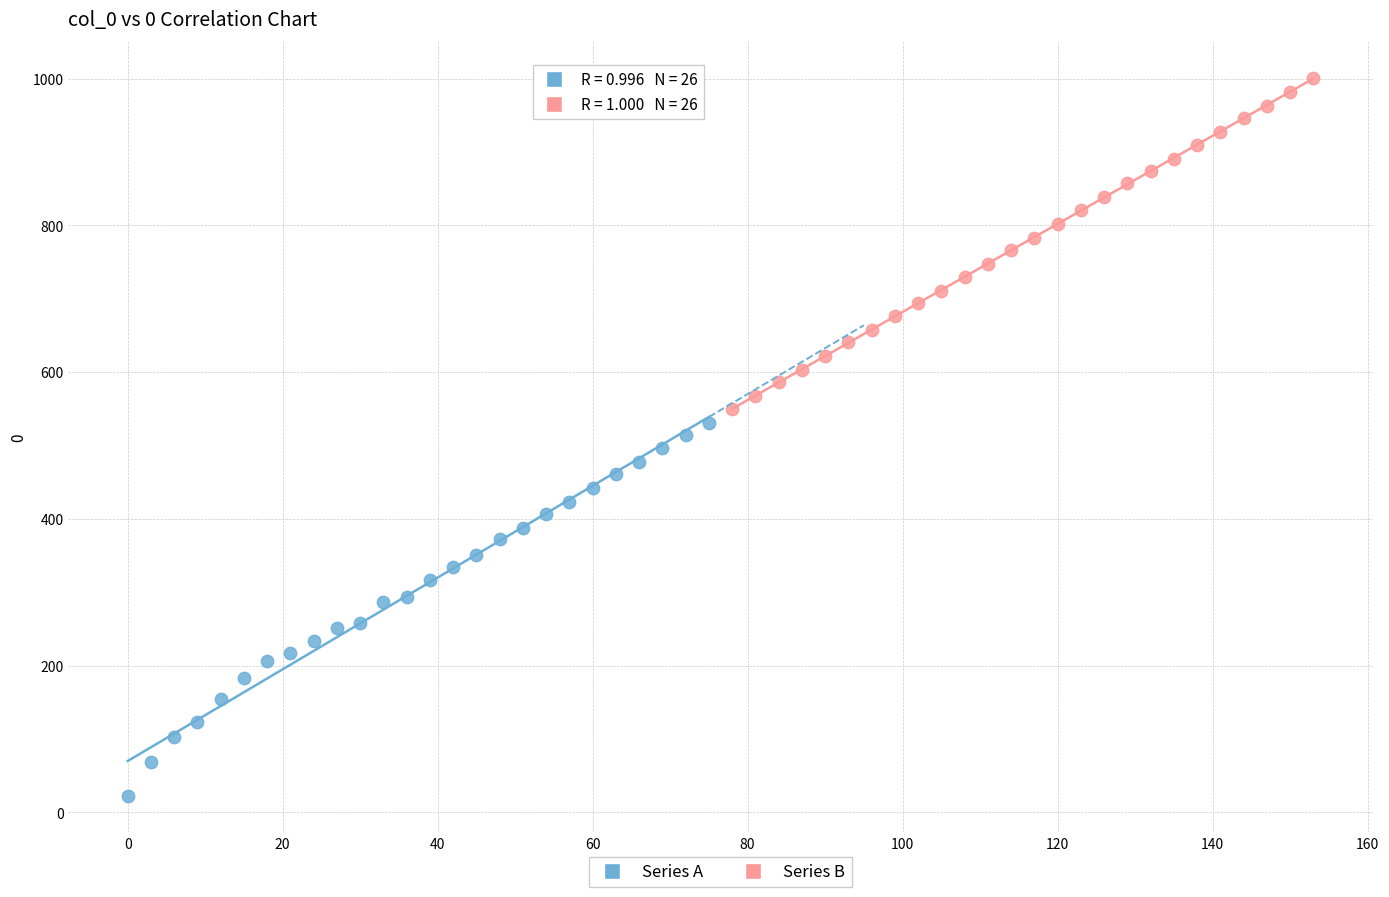

Which series reaches the minimum Y coordinate?

Series A